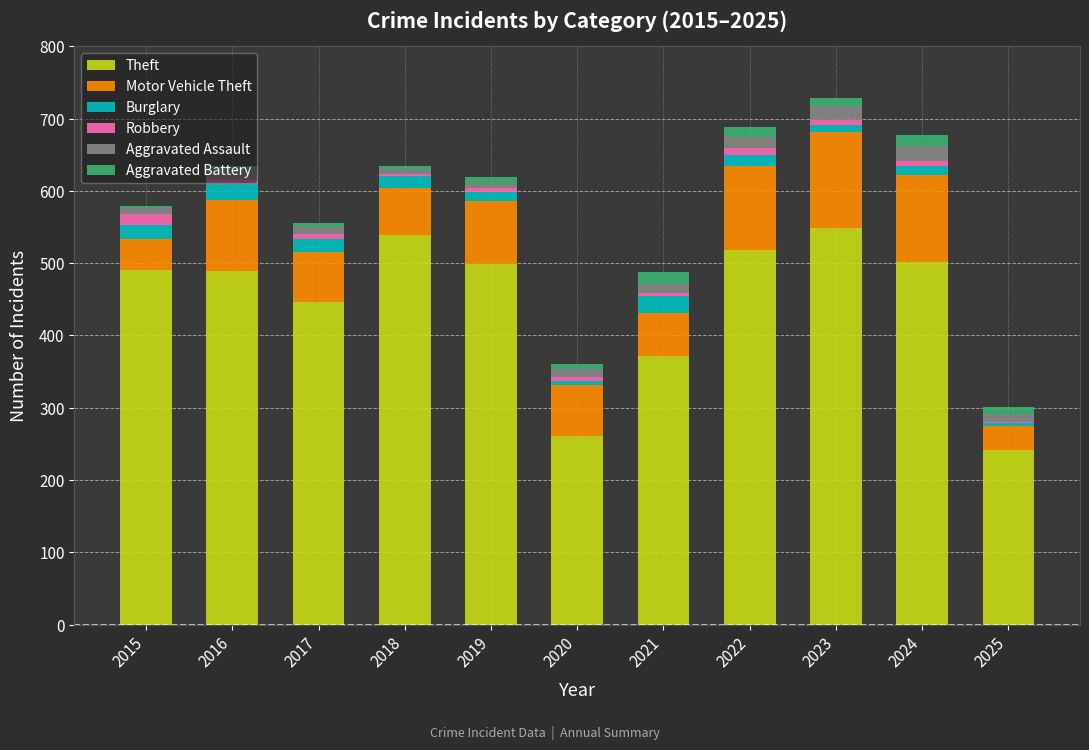

The value of Theft at 2025 is 113. True or false?

False